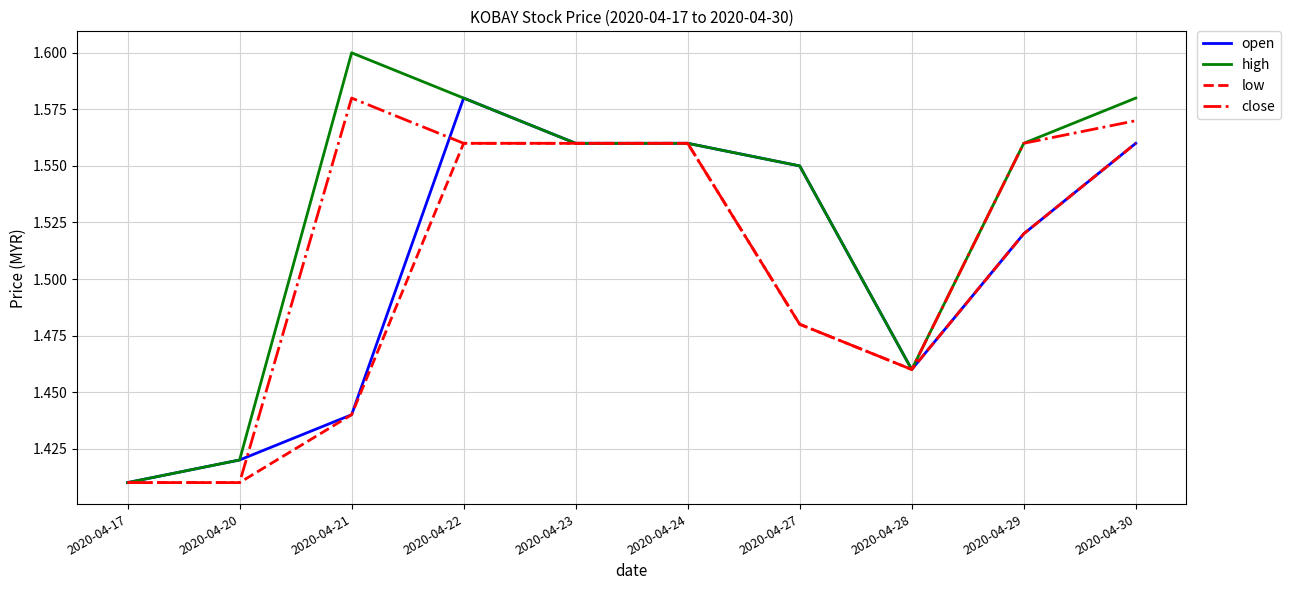

The close series shows 2.3 at 2020-04-28. True or false?

False